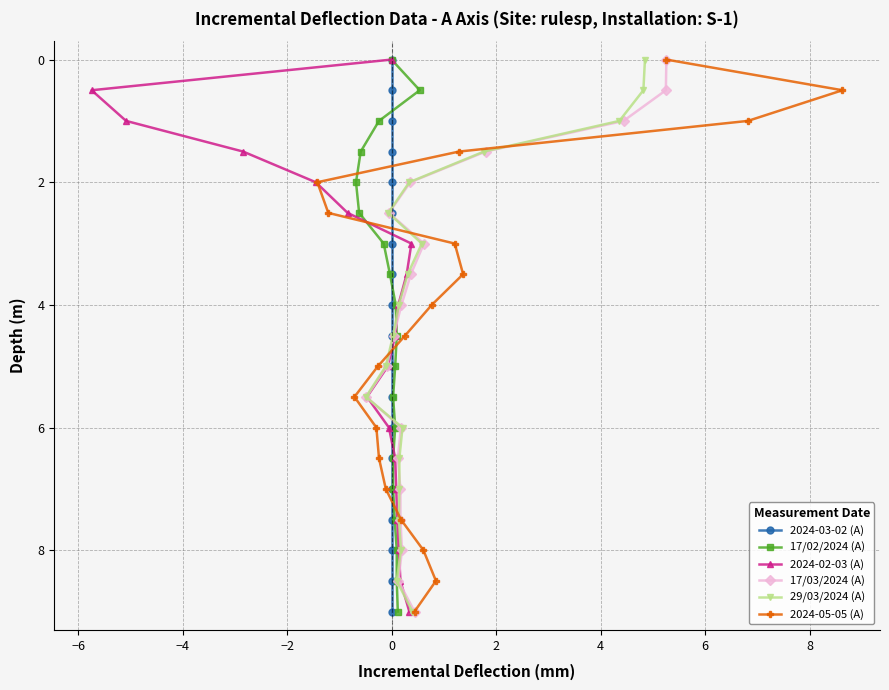

What is the average value of the 2024-05-05 (A) series?

4.5